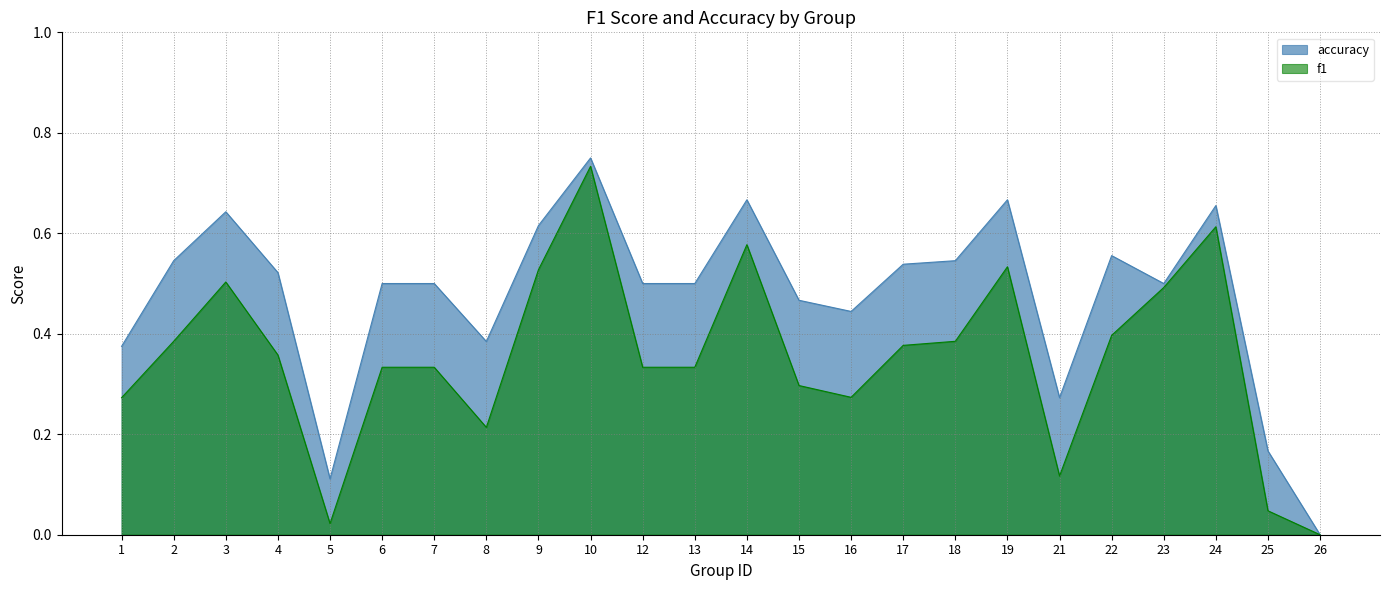

Does the chart display data point markers on the line(s)?

No